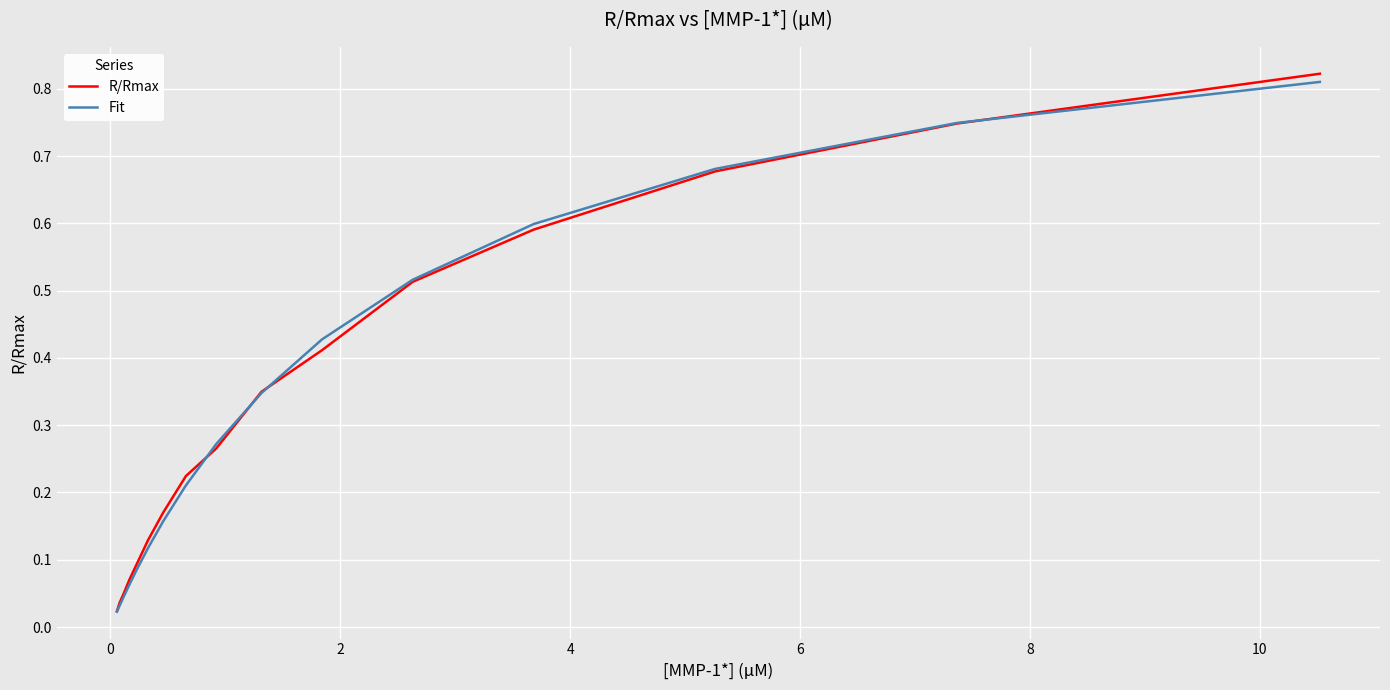

Which series has the widest spread of values?

R/Rmax